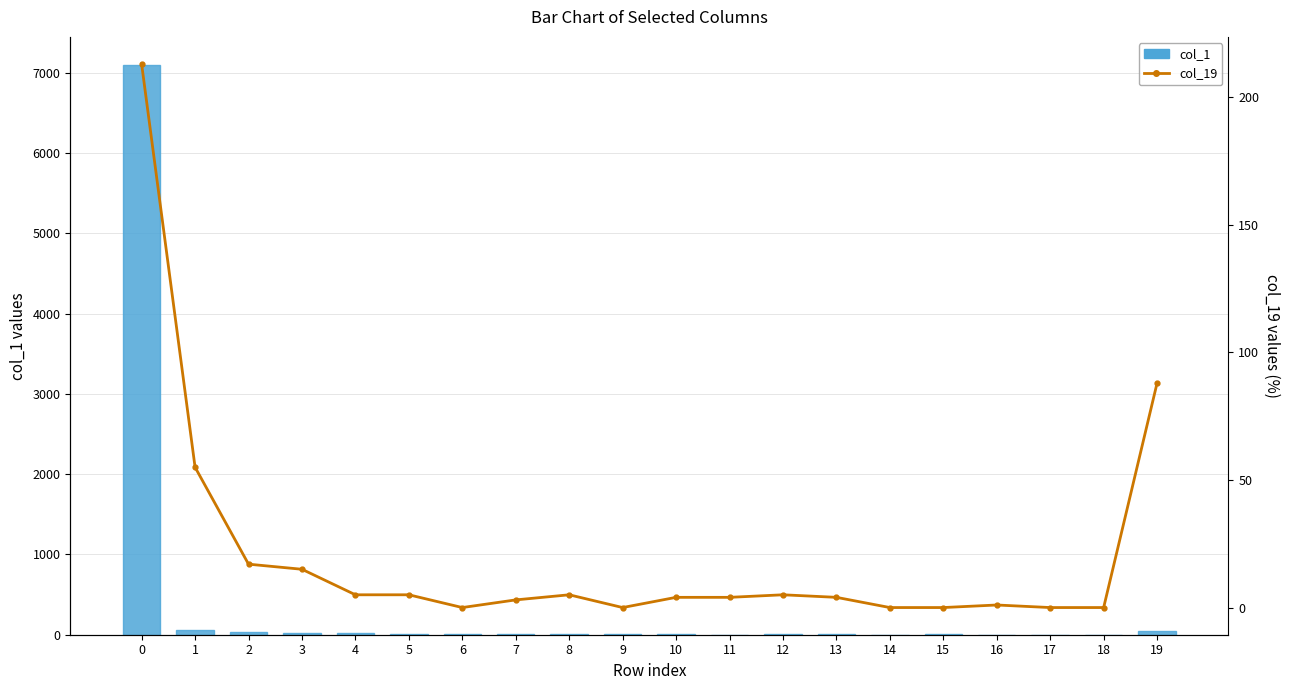

How many categories are shown in the chart?

20